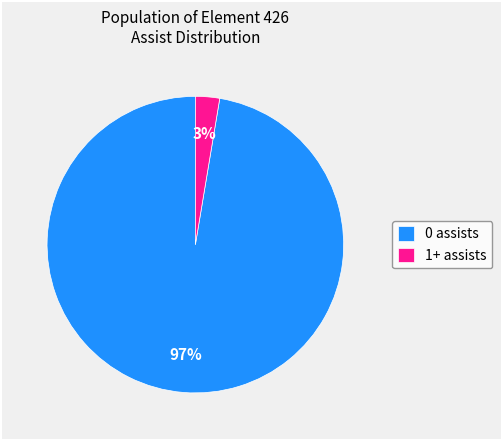

True or false: 0 assists accounts for 97% of the total.

True